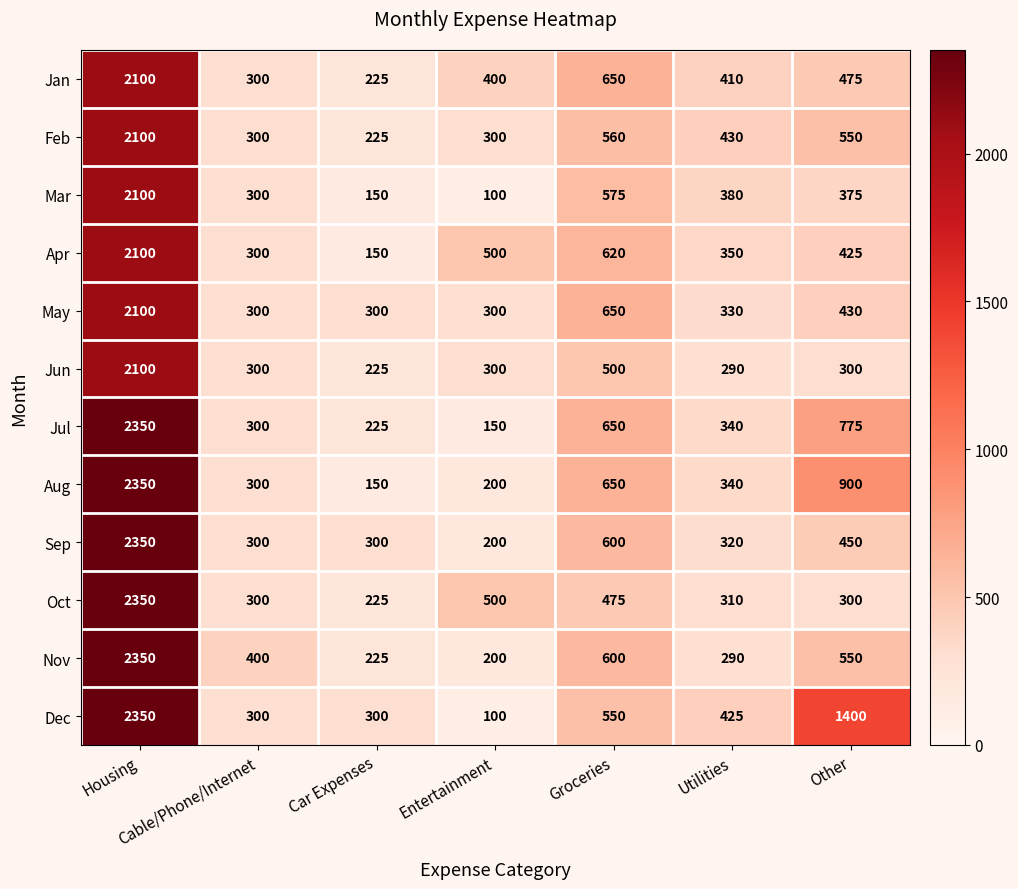

Is it true that Mar equals 49 at Entertainment?

False